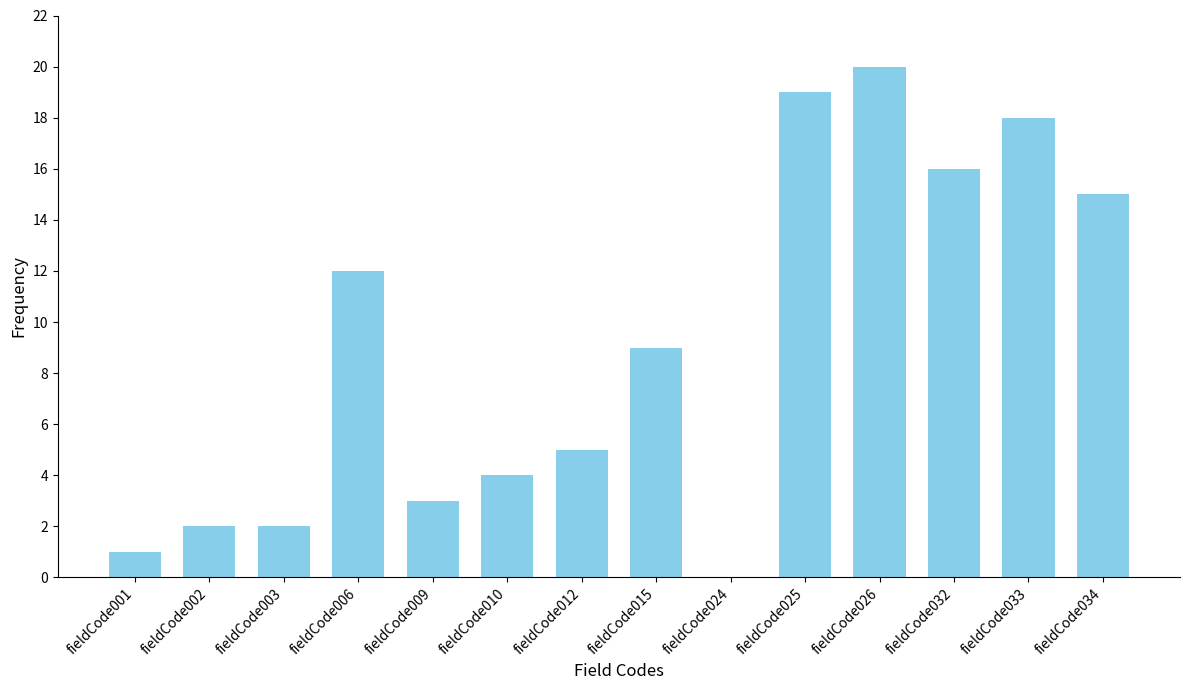

What is the difference between the values at fieldCode001 and fieldCode024?

1